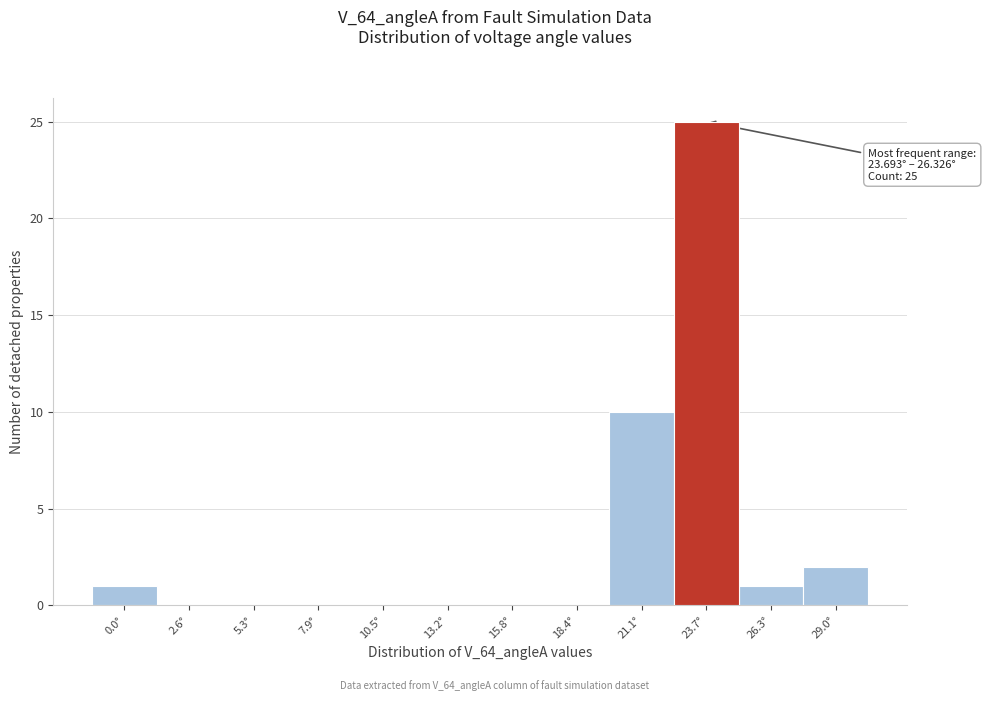

Reading left to right, extract all data points from this chart.

0.0°=1	2.6°=0	5.3°=0	7.9°=0	10.5°=0	13.2°=0	15.8°=0	18.4°=0	21.1°=10	23.7°=25	26.3°=1	29.0°=2